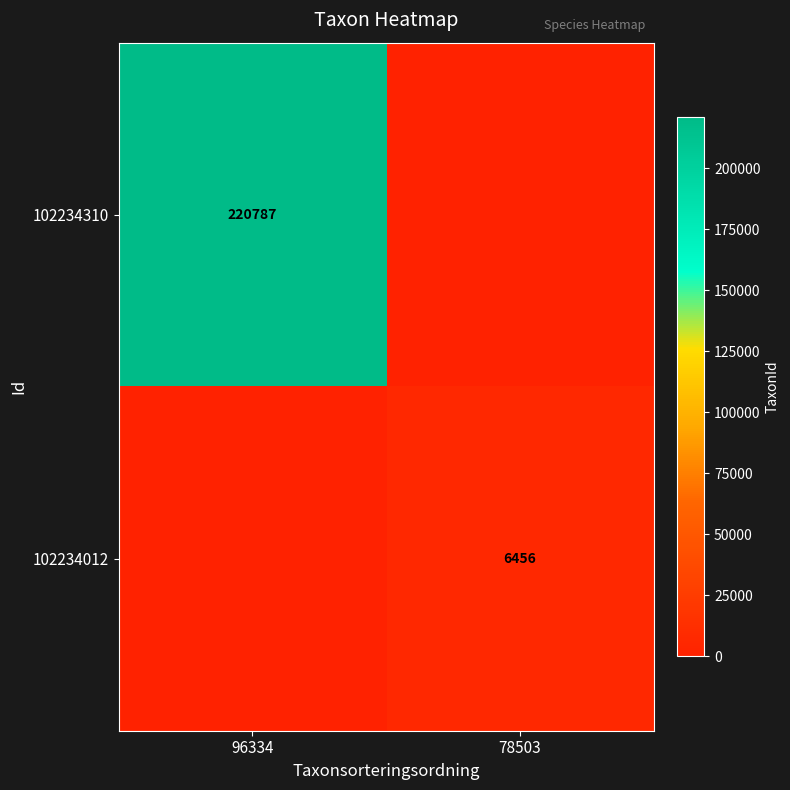

The value of 102234012 at 78503 is 6456. True or false?

True